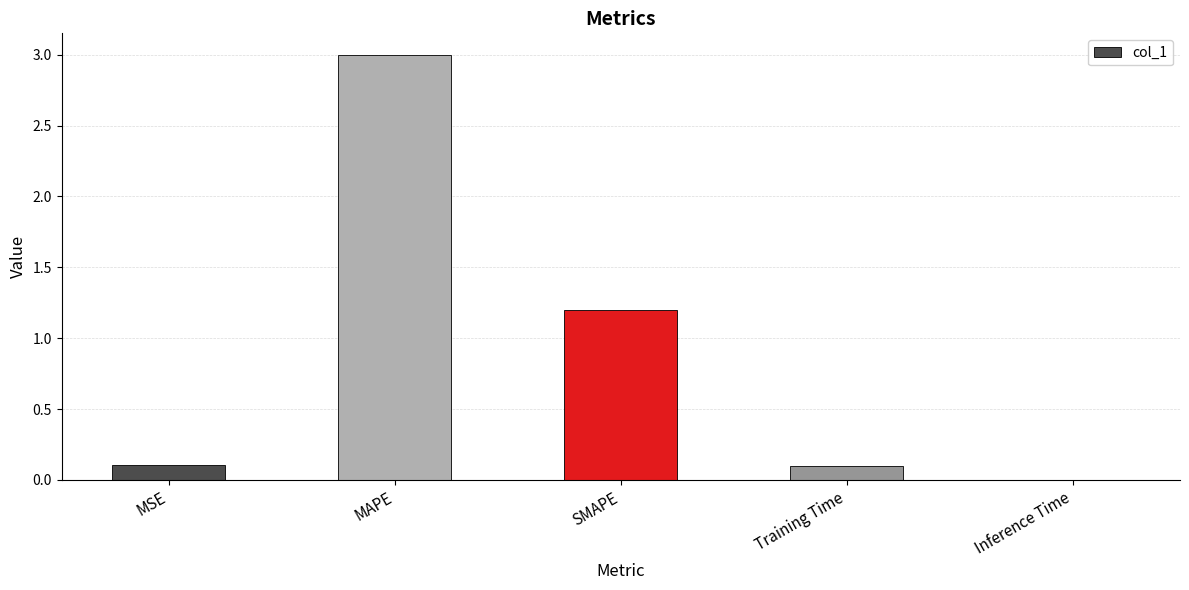

What is the change in value from MSE to SMAPE?

+1.1